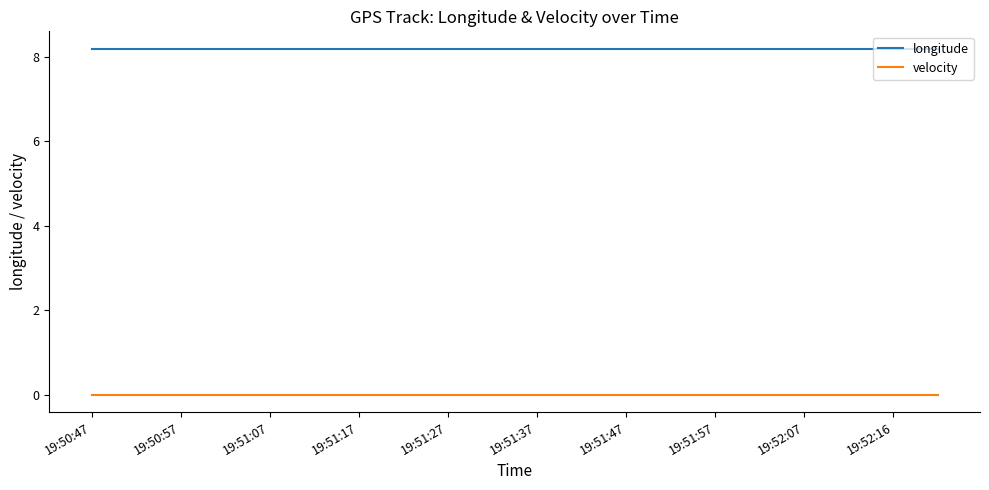

Rank the series by their maximum value, from lowest to highest.

velocity, longitude